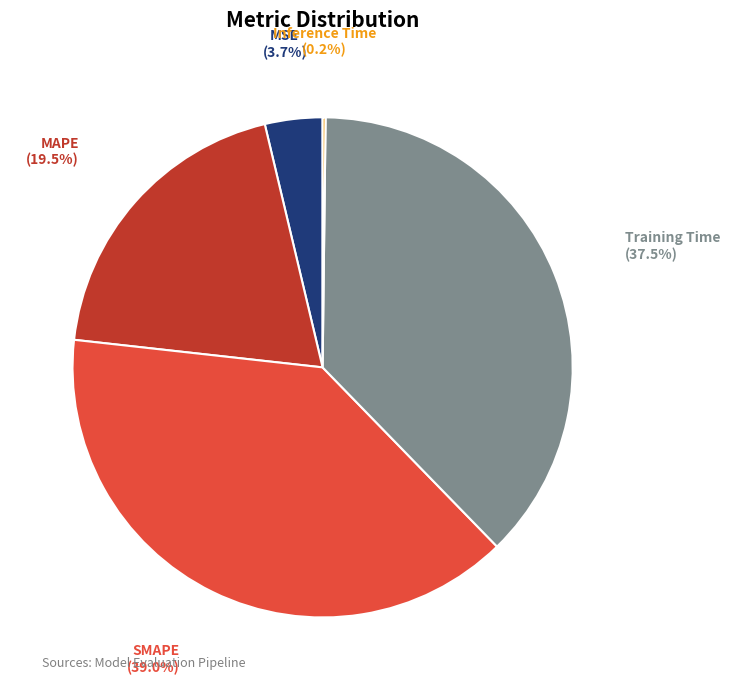

Which category has the biggest portion of the pie?

SMAPE